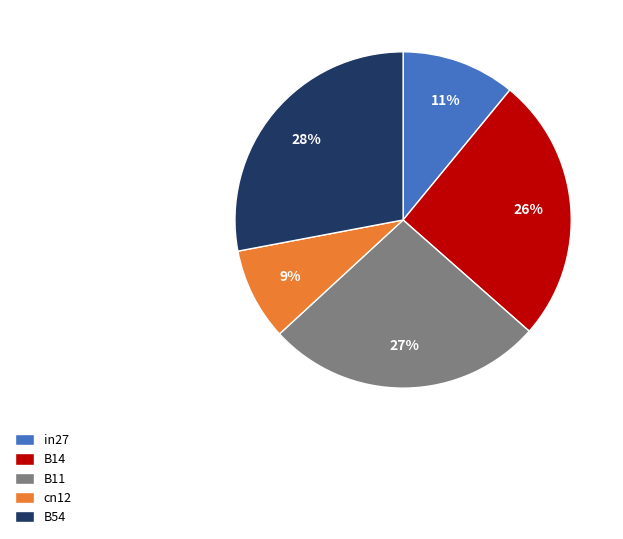

True or false: in27 accounts for 11% of the total.

True